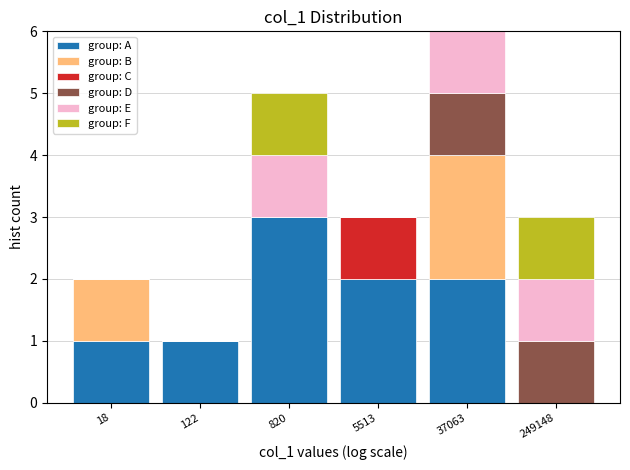

The value of group: A at 18 is 1. True or false?

True